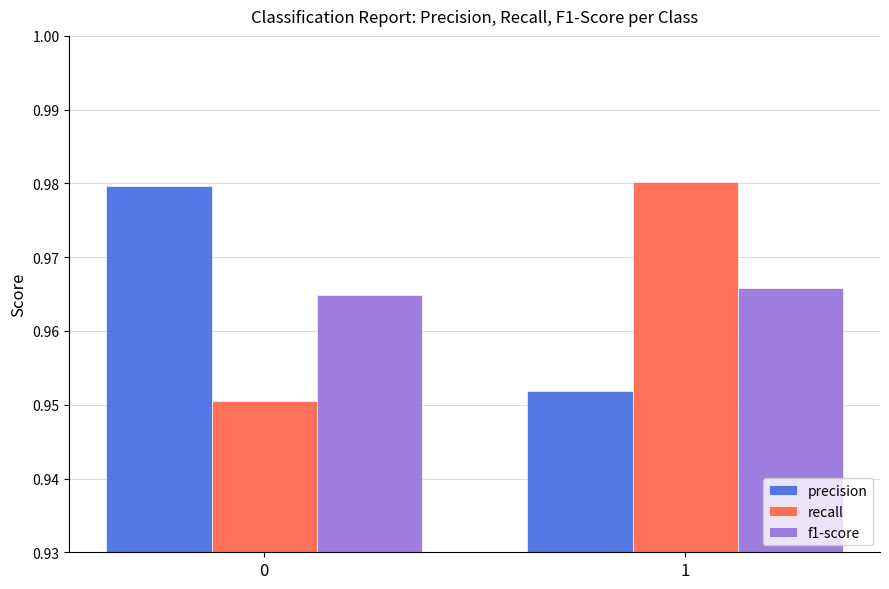

How many bars are there in each group?

3